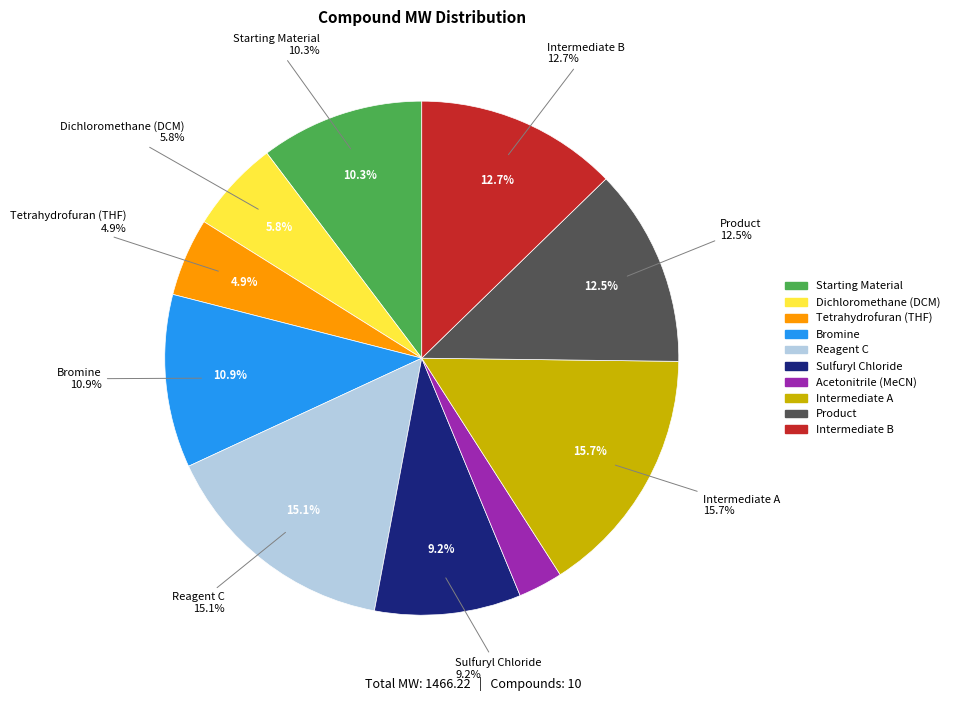

Does Intermediate B represent more than half of the total?

No